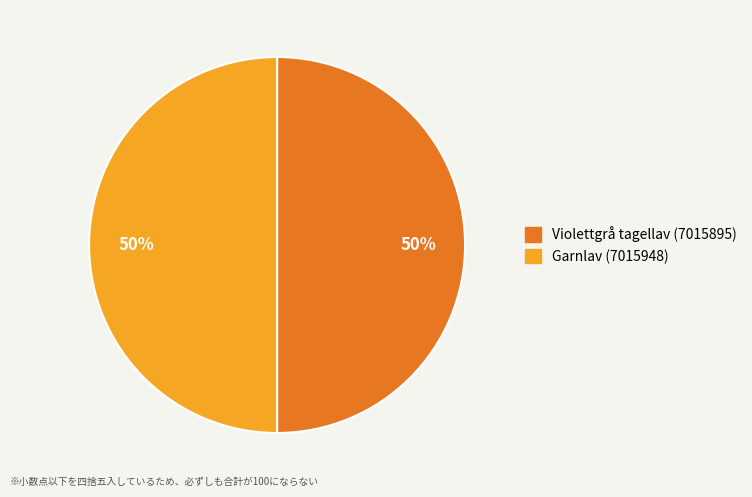

How many segments does this pie chart have?

2